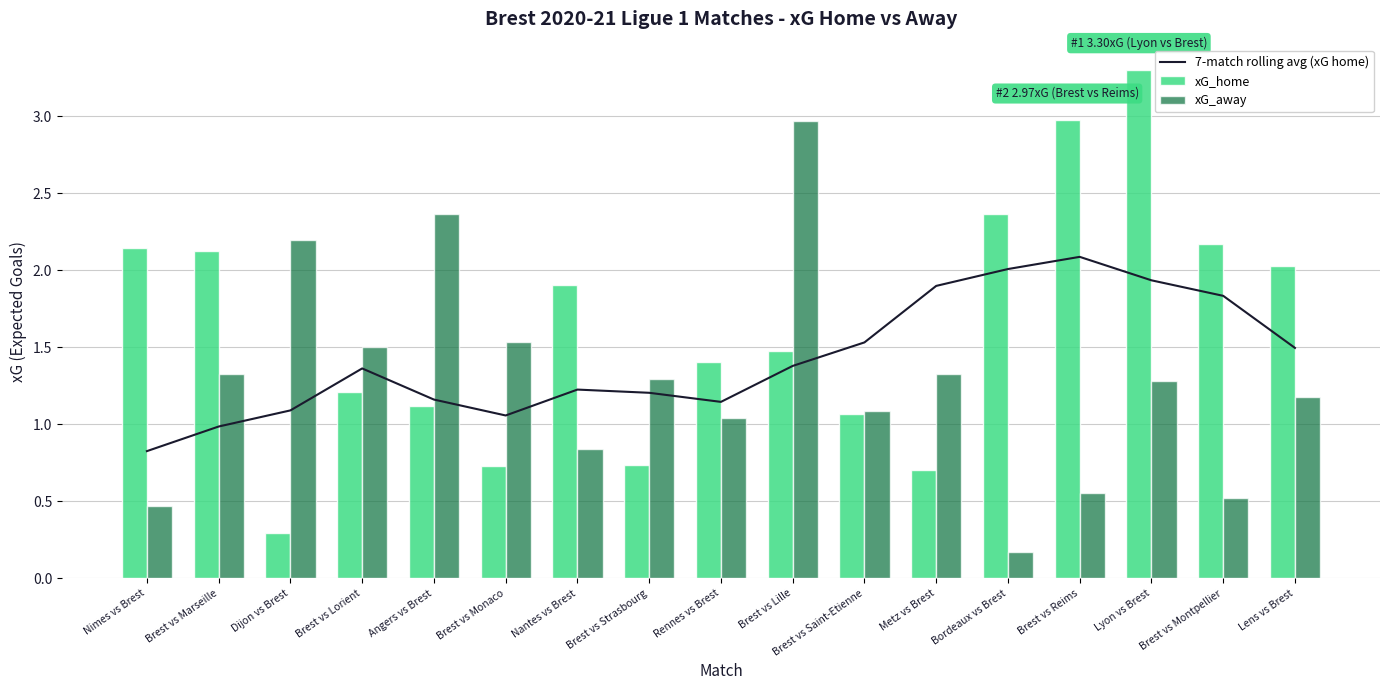

What is the difference between the highest and lowest values at Nantes vs Brest?

1.1